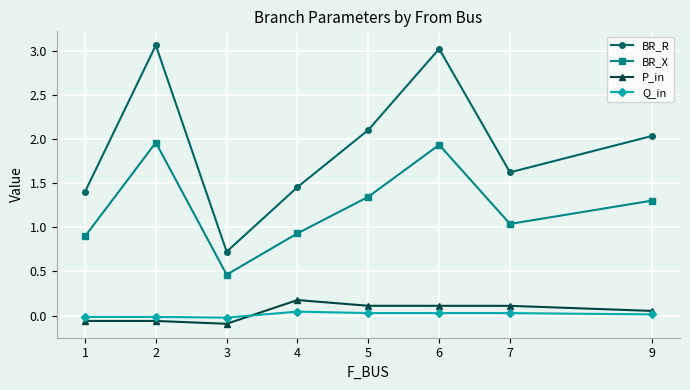

Does the chart have visible grid lines?

Yes